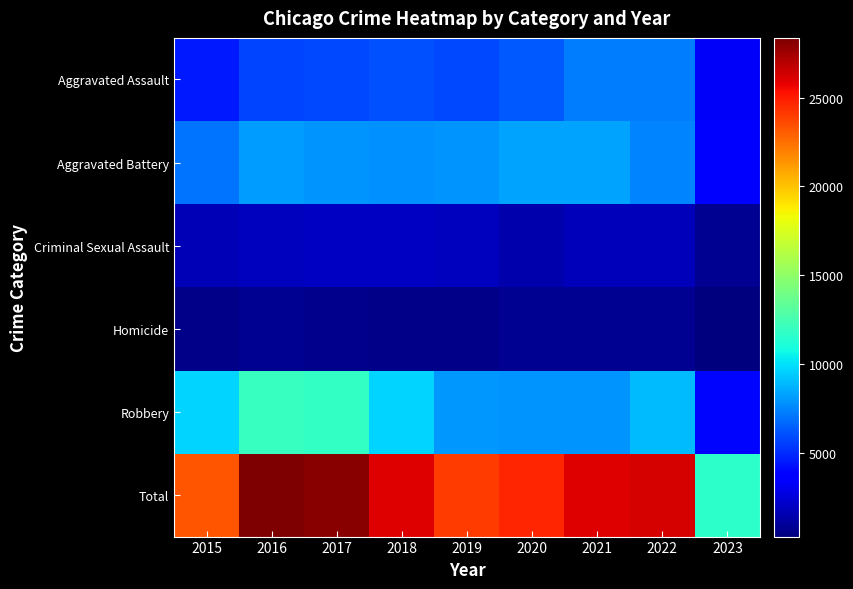

Rank the series at 2020 from highest to lowest value.

Total, Aggravated Battery, Robbery, Aggravated Assault, Criminal Sexual Assault, Homicide